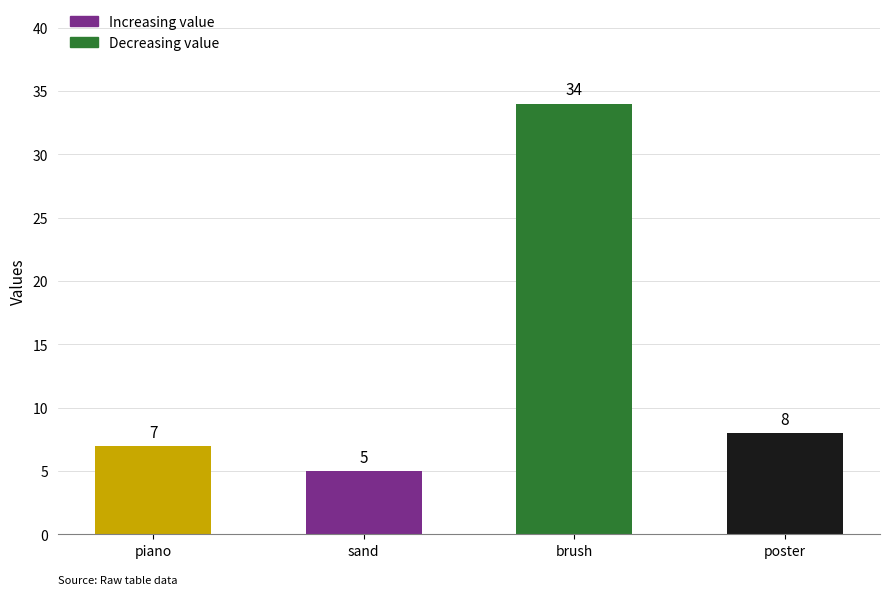

At which category does the chart reach its minimum across all series?

sand